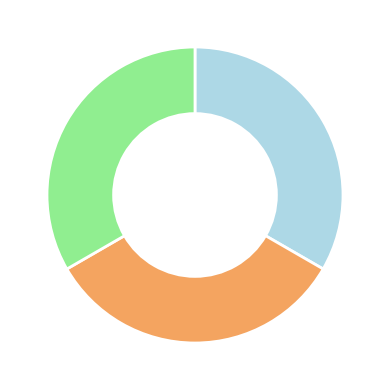

Is there any slice that represents more than half of the pie?

No